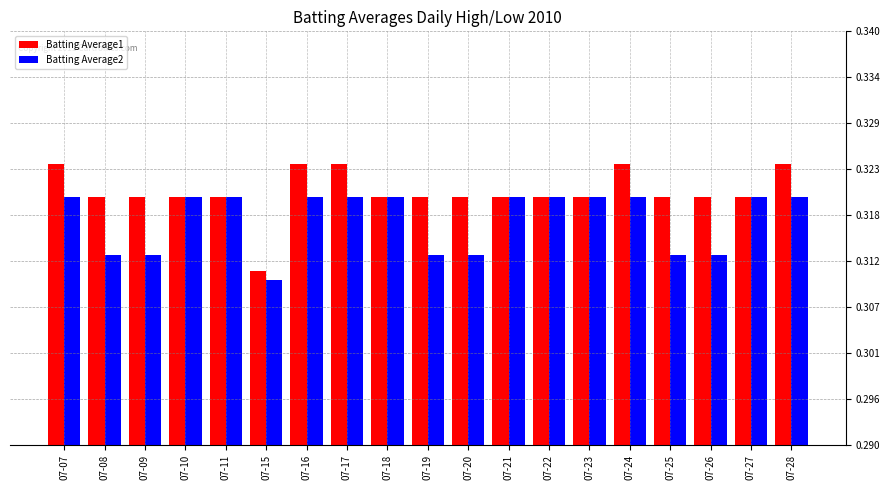

List the series in order of their peak value, highest first.

Batting Average1, Batting Average2